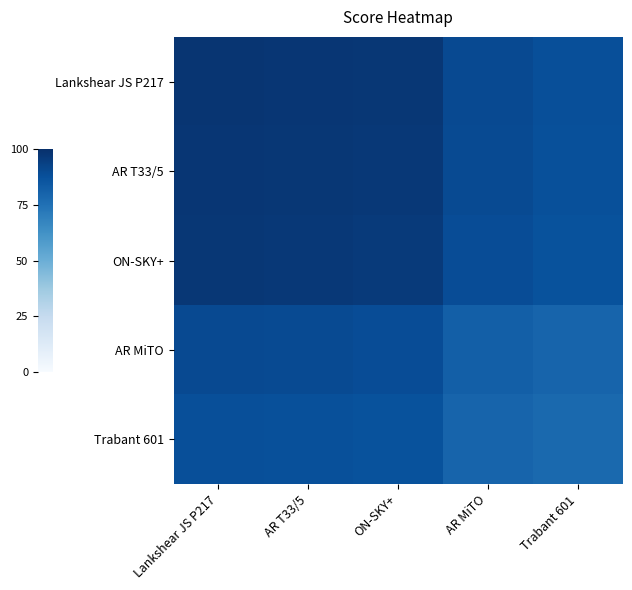

Reading left to right, extract all data points from this chart.

Lankshear JS P217: Lankshear JS P217=98.0	AR T33/5=97.5	ON-SKY+=97.0	AR MiTO=90.0	Trabant 601=88.0
AR T33/5: Lankshear JS P217=97.5	AR T33/5=97.0	ON-SKY+=96.5	AR MiTO=89.5	Trabant 601=87.5
ON-SKY+: Lankshear JS P217=97.0	AR T33/5=96.5	ON-SKY+=96.0	AR MiTO=89.0	Trabant 601=87.0
AR MiTO: Lankshear JS P217=90.0	AR T33/5=89.5	ON-SKY+=89.0	AR MiTO=82.0	Trabant 601=80.0
Trabant 601: Lankshear JS P217=88.0	AR T33/5=87.5	ON-SKY+=87.0	AR MiTO=80.0	Trabant 601=78.0